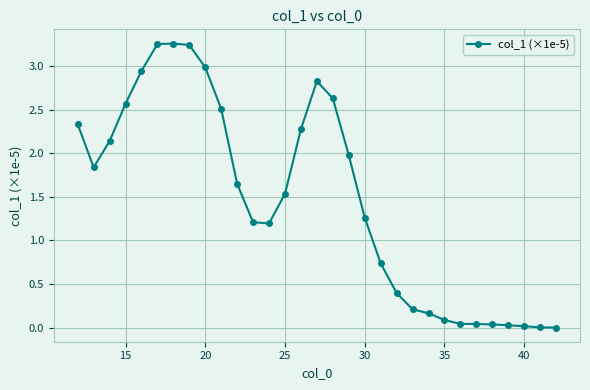

What is the sum of all values?

45.4